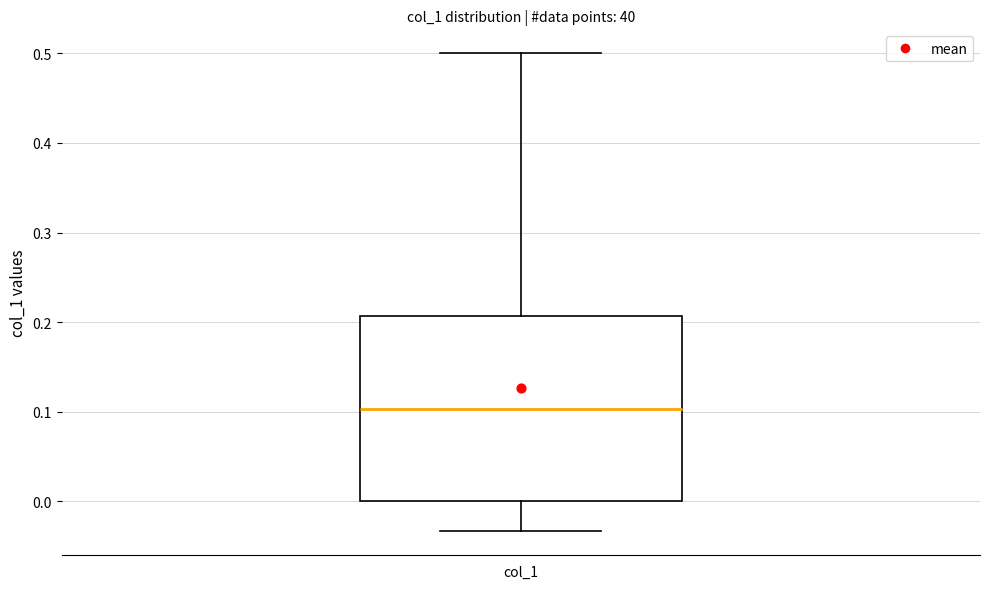

Transcribe this box plot: give where the median line is, the range the box spans, and where the two whiskers end, as read against the y-axis. The values are not printed on the chart, so give them approximately, as read against the axis.

median 0.10, box 0.00 to 0.21, whiskers -0.03 to 0.50